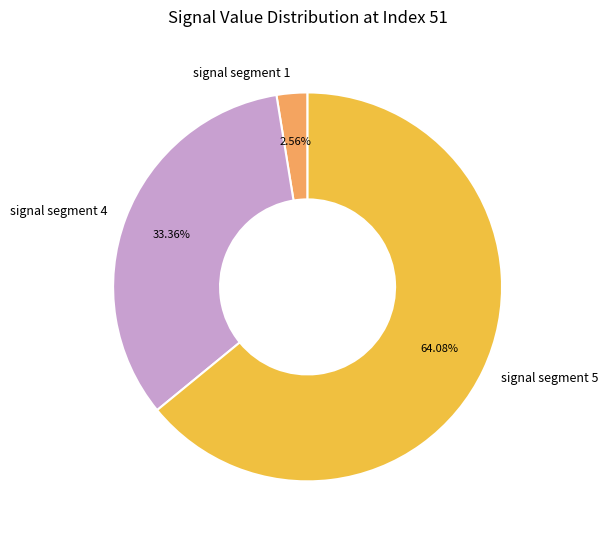

Approximately how many times larger is the value at signal segment 4 compared to signal segment 1?

13.0